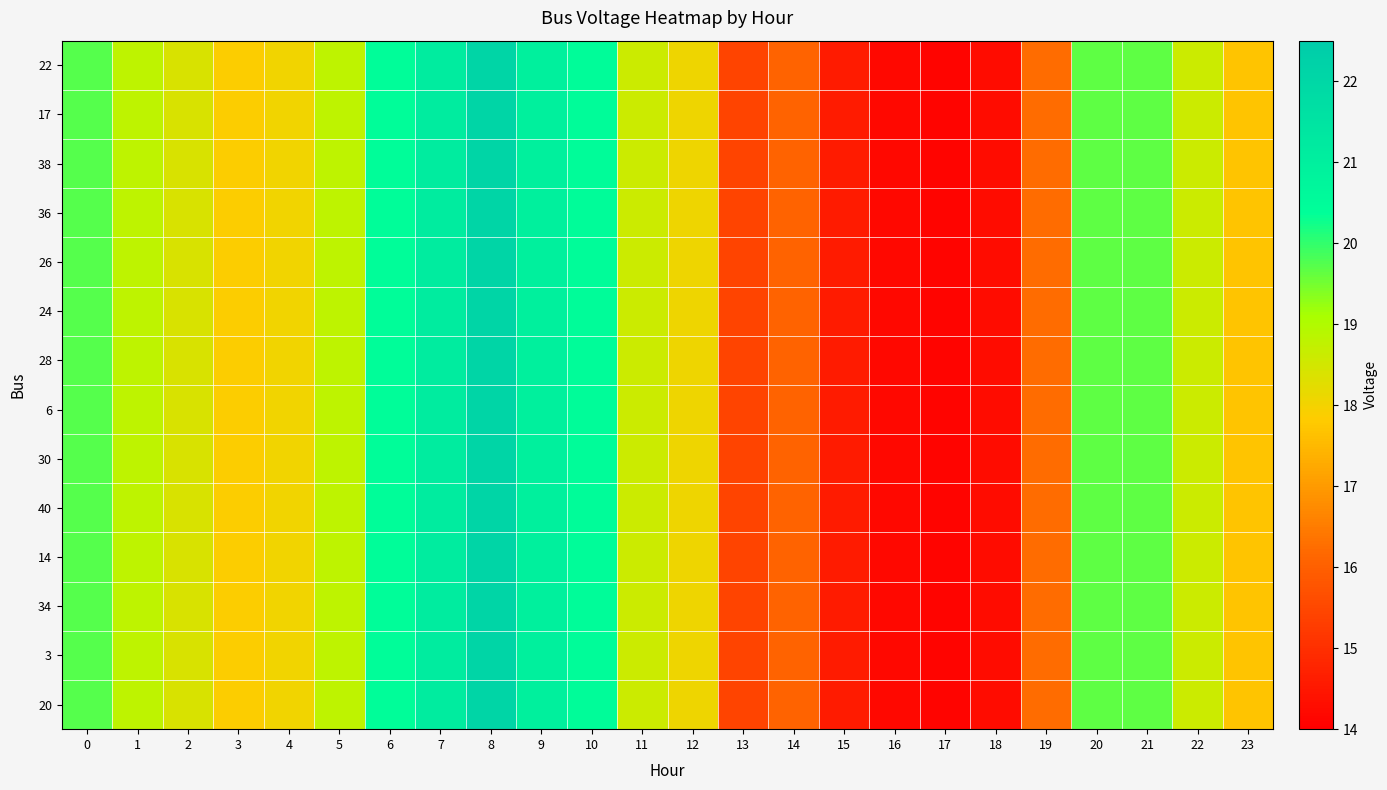

Reading left to right, what are all the values shown in this chart?

22: 0=19.7	1=18.8	2=18.4	3=17.9	4=18.0	5=18.8	6=20.4	7=21.2	8=22.1	9=20.9	10=20.5	11=18.6	12=18.1	13=15.4	14=16.1	15=14.6	16=14.2	17=14.1	18=14.3	19=16.2	20=19.7	21=19.6	22=18.6	23=17.7
17: 0=19.7	1=18.8	2=18.4	3=17.9	4=18.0	5=18.8	6=20.4	7=21.2	8=22.1	9=20.9	10=20.5	11=18.6	12=18.1	13=15.4	14=16.1	15=14.6	16=14.2	17=14.1	18=14.3	19=16.2	20=19.7	21=19.6	22=18.6	23=17.7
38: 0=19.7	1=18.8	2=18.4	3=17.9	4=18.0	5=18.8	6=20.4	7=21.2	8=22.1	9=20.9	10=20.5	11=18.6	12=18.1	13=15.4	14=16.1	15=14.6	16=14.2	17=14.1	18=14.3	19=16.2	20=19.7	21=19.6	22=18.6	23=17.7
36: 0=19.7	1=18.8	2=18.4	3=17.9	4=18.0	5=18.8	6=20.4	7=21.2	8=22.1	9=20.9	10=20.5	11=18.6	12=18.1	13=15.4	14=16.1	15=14.6	16=14.2	17=14.1	18=14.3	19=16.2	20=19.7	21=19.6	22=18.6	23=17.7
26: 0=19.7	1=18.8	2=18.4	3=17.9	4=18.0	5=18.8	6=20.4	7=21.2	8=22.1	9=20.9	10=20.5	11=18.6	12=18.1	13=15.4	14=16.1	15=14.6	16=14.2	17=14.1	18=14.3	19=16.2	20=19.7	21=19.6	22=18.6	23=17.7
24: 0=19.7	1=18.8	2=18.4	3=17.9	4=18.0	5=18.8	6=20.4	7=21.2	8=22.1	9=20.9	10=20.5	11=18.6	12=18.1	13=15.4	14=16.1	15=14.6	16=14.2	17=14.1	18=14.3	19=16.2	20=19.7	21=19.6	22=18.6	23=17.7
28: 0=19.7	1=18.8	2=18.4	3=17.9	4=18.0	5=18.8	6=20.4	7=21.2	8=22.1	9=20.9	10=20.5	11=18.6	12=18.1	13=15.4	14=16.1	15=14.6	16=14.2	17=14.1	18=14.3	19=16.2	20=19.7	21=19.6	22=18.6	23=17.7
6: 0=19.7	1=18.8	2=18.4	3=17.9	4=18.0	5=18.8	6=20.4	7=21.2	8=22.1	9=20.9	10=20.5	11=18.6	12=18.1	13=15.4	14=16.1	15=14.6	16=14.2	17=14.1	18=14.3	19=16.2	20=19.7	21=19.6	22=18.6	23=17.7
30: 0=19.7	1=18.8	2=18.4	3=17.9	4=18.0	5=18.8	6=20.4	7=21.2	8=22.1	9=20.9	10=20.5	11=18.6	12=18.1	13=15.4	14=16.1	15=14.6	16=14.2	17=14.1	18=14.3	19=16.2	20=19.7	21=19.6	22=18.6	23=17.7
40: 0=19.7	1=18.8	2=18.4	3=17.9	4=18.0	5=18.8	6=20.4	7=21.2	8=22.1	9=20.9	10=20.5	11=18.6	12=18.1	13=15.4	14=16.1	15=14.6	16=14.2	17=14.1	18=14.3	19=16.2	20=19.7	21=19.6	22=18.6	23=17.7
14: 0=19.7	1=18.8	2=18.4	3=17.9	4=18.0	5=18.8	6=20.4	7=21.2	8=22.1	9=20.9	10=20.5	11=18.6	12=18.1	13=15.4	14=16.1	15=14.6	16=14.2	17=14.1	18=14.3	19=16.2	20=19.7	21=19.6	22=18.6	23=17.7
34: 0=19.7	1=18.8	2=18.4	3=17.9	4=18.0	5=18.8	6=20.4	7=21.2	8=22.1	9=20.9	10=20.5	11=18.6	12=18.1	13=15.4	14=16.1	15=14.6	16=14.2	17=14.1	18=14.3	19=16.2	20=19.7	21=19.6	22=18.6	23=17.7
3: 0=19.7	1=18.8	2=18.4	3=17.9	4=18.0	5=18.8	6=20.4	7=21.2	8=22.1	9=20.9	10=20.5	11=18.6	12=18.1	13=15.4	14=16.1	15=14.6	16=14.2	17=14.1	18=14.3	19=16.2	20=19.7	21=19.6	22=18.6	23=17.7
20: 0=19.7	1=18.8	2=18.4	3=17.9	4=18.0	5=18.8	6=20.4	7=21.2	8=22.1	9=20.9	10=20.5	11=18.6	12=18.1	13=15.4	14=16.1	15=14.6	16=14.2	17=14.1	18=14.3	19=16.2	20=19.7	21=19.6	22=18.6	23=17.7